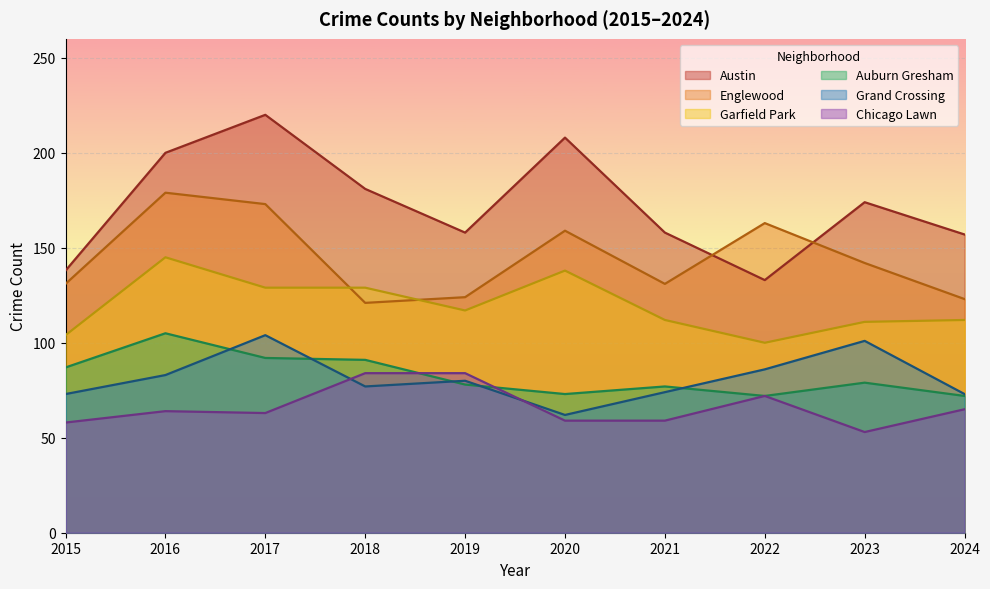

The value of Englewood at 2024 is 198. True or false?

False